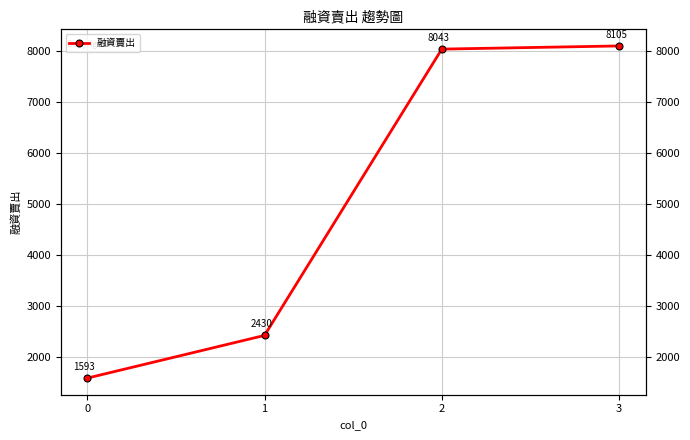

What is the difference between the second highest and second lowest values?

5613